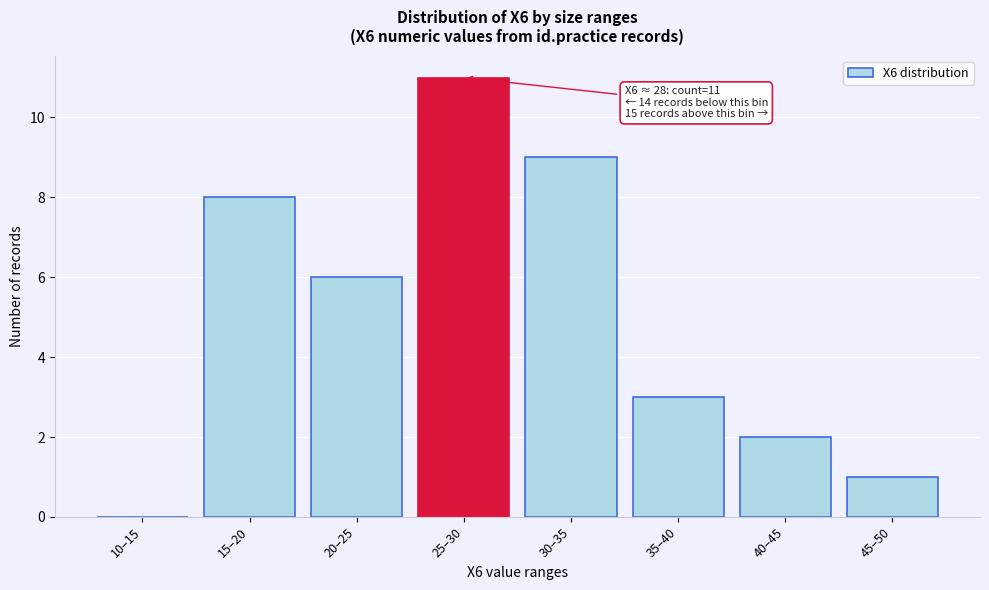

Reading left to right, list all the values displayed in this chart.

10–15=0	15–20=8	20–25=6	25–30=11	30–35=9	35–40=3	40–45=2	45–50=1